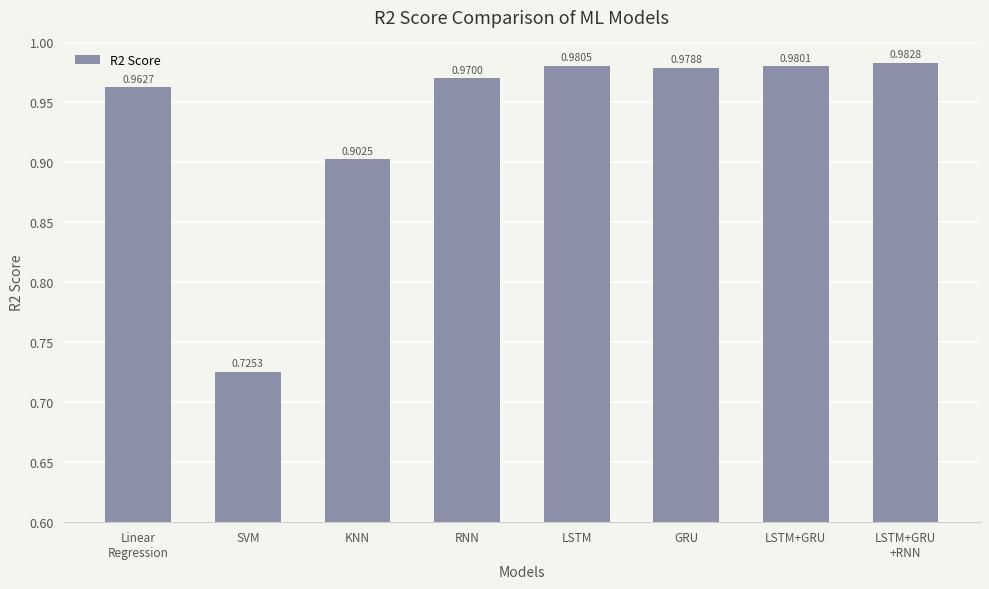

Count the number of data series in this chart.

1